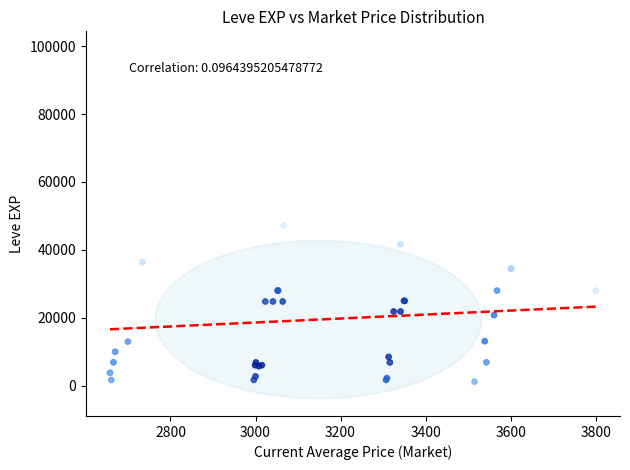

What Y value in the scatter plot is closest to 50190?

47200